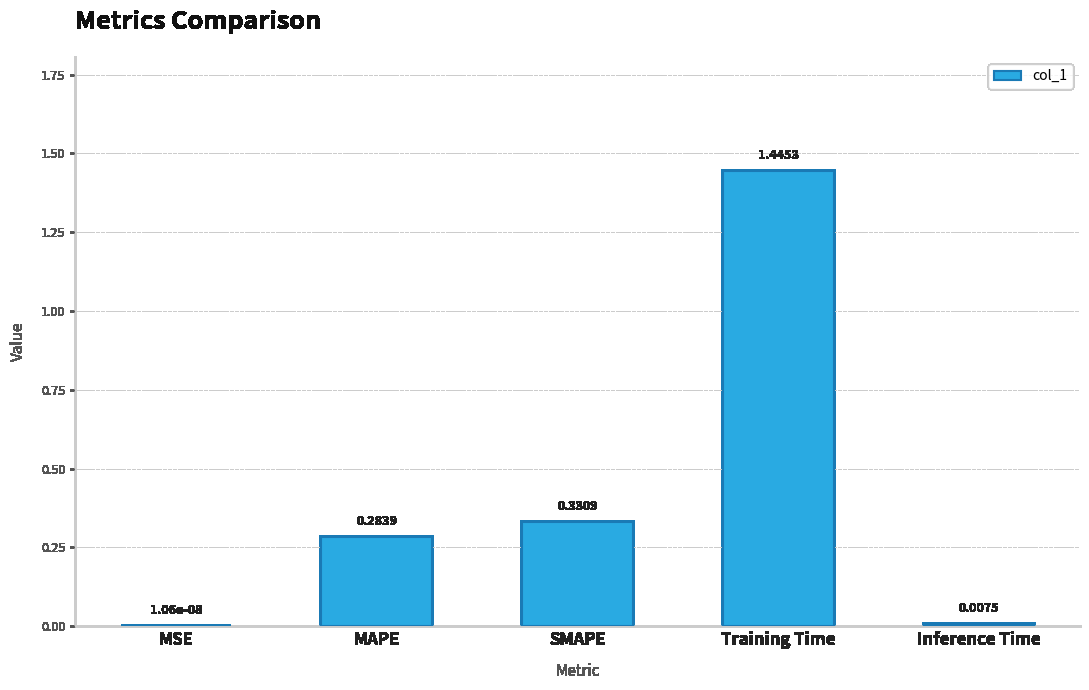

What is the change in value from SMAPE to Training Time?

+1.1